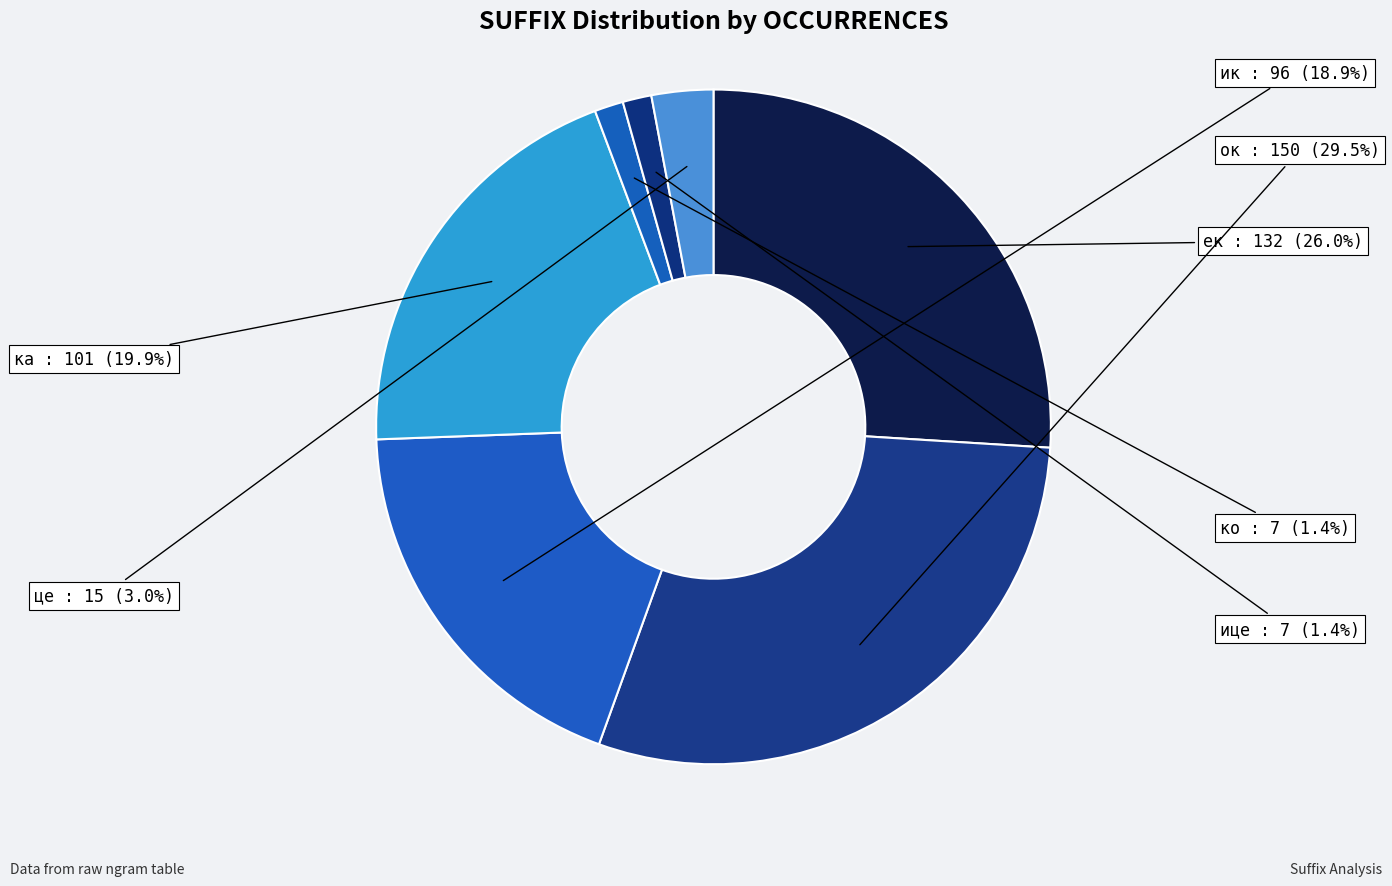

Does ице represent more than half of the total?

No